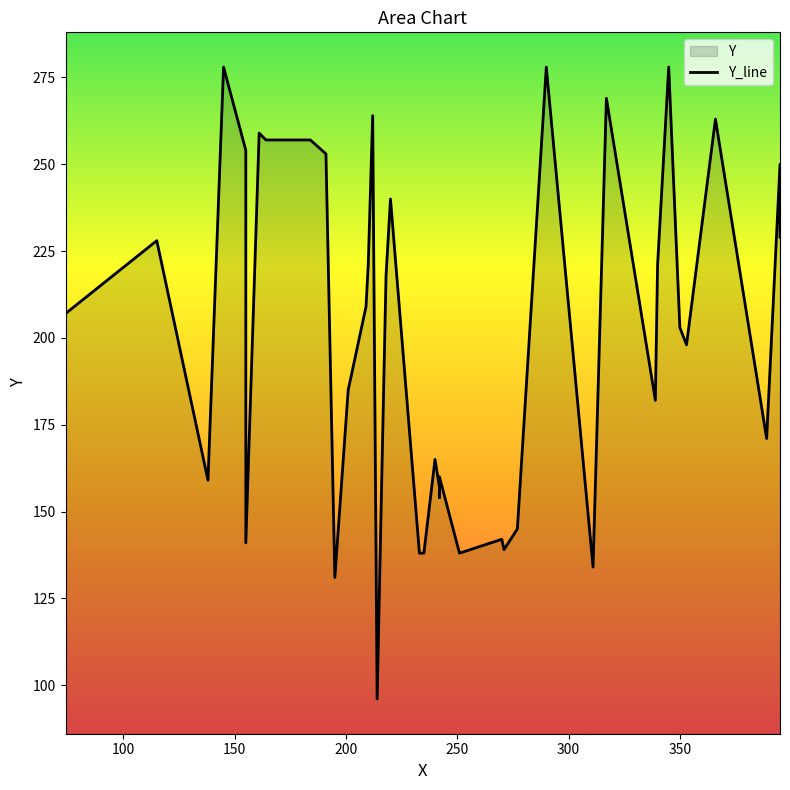

Does the chart display data point markers on the line(s)?

No